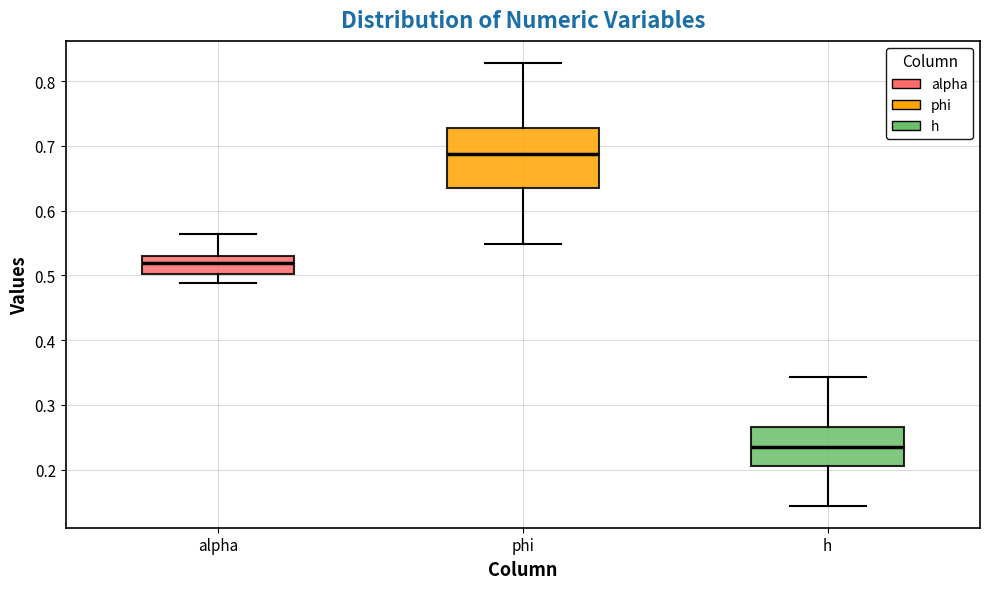

Which box's median line is the lowest?

h